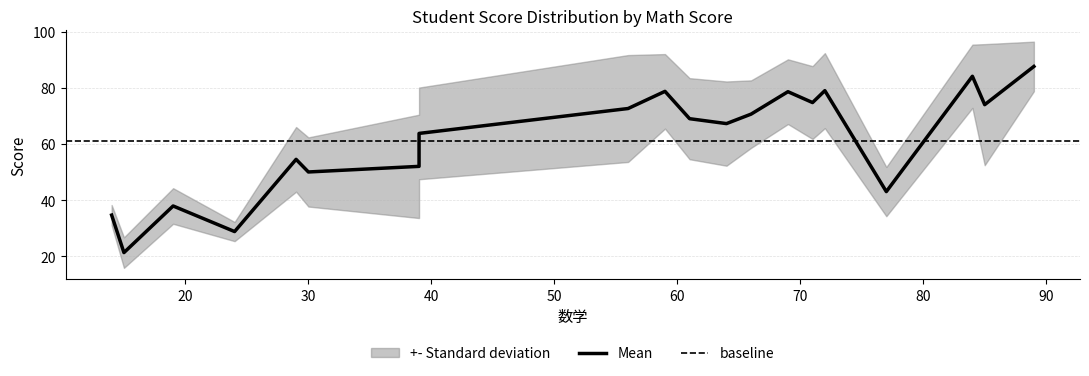

True or false: 品德 and 英语 intersect in this chart.

False